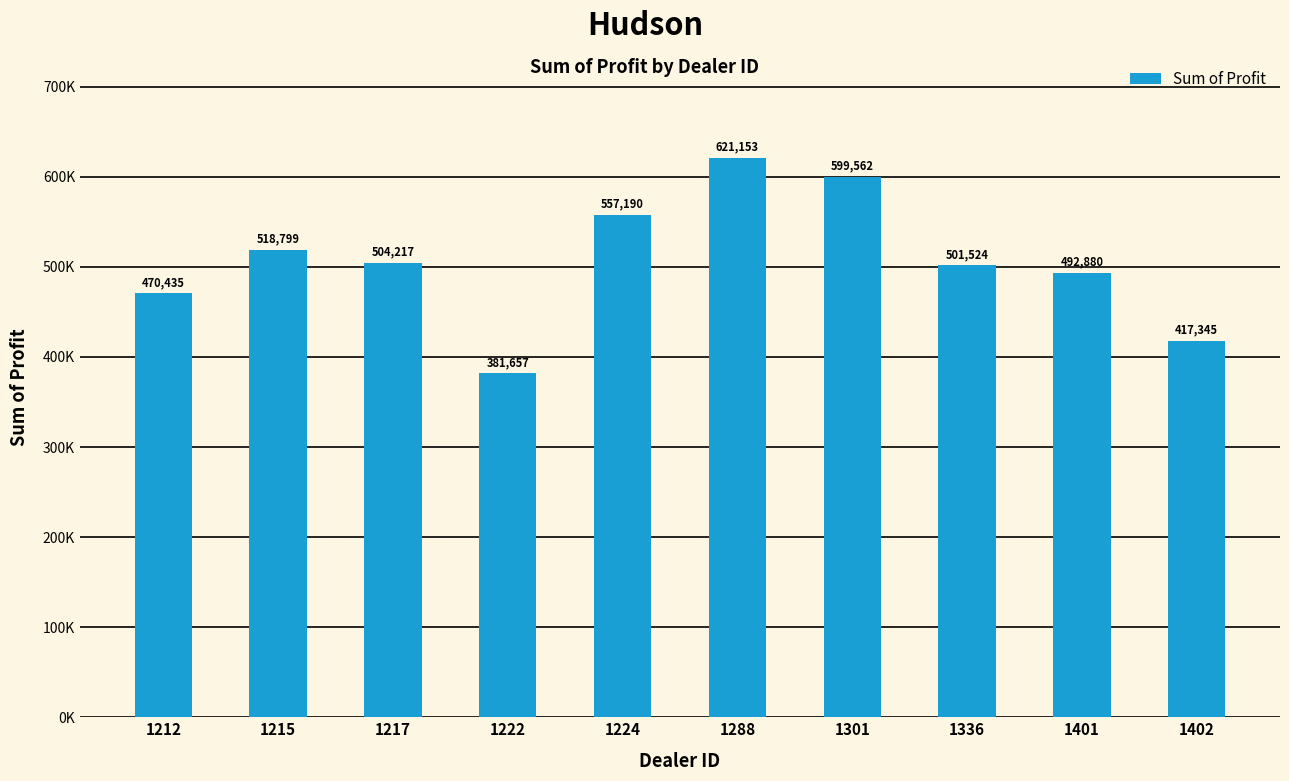

True or false: the data shows 504217.2 at 1217.

True